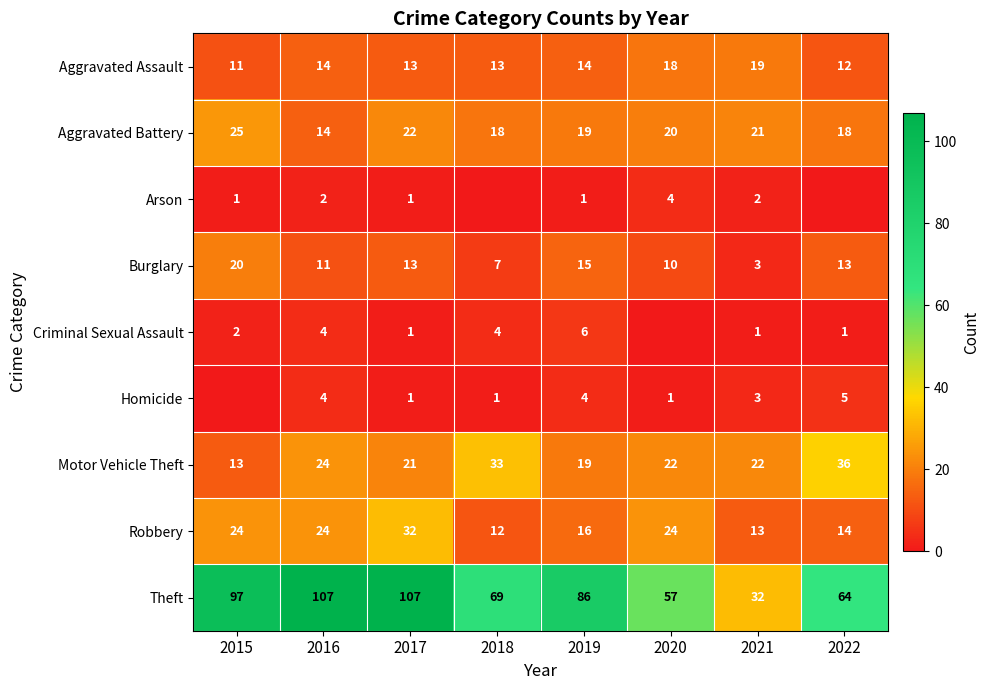

At which category does the chart reach its peak across all series?

2016